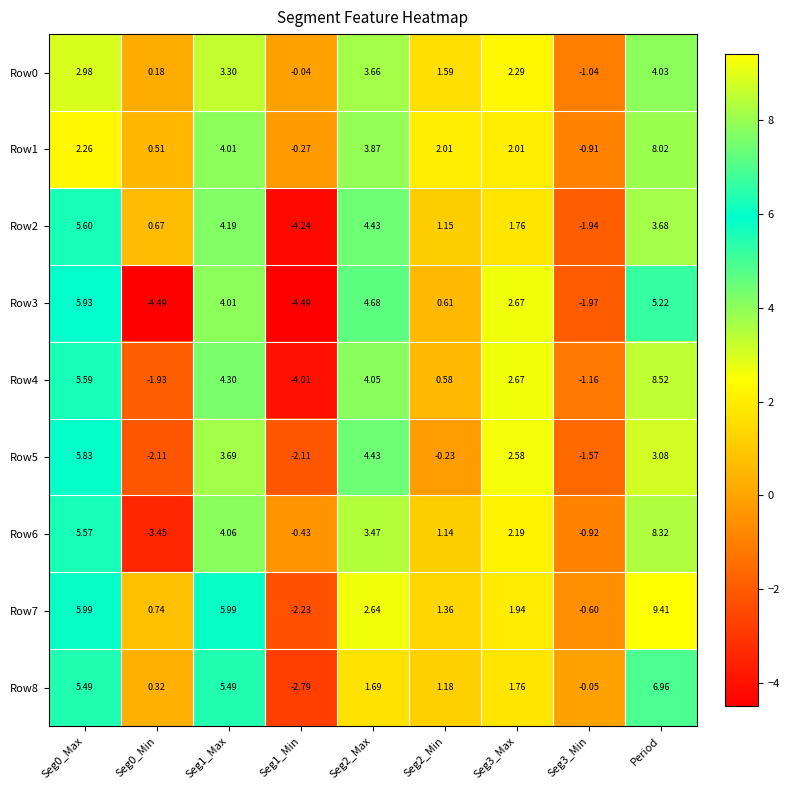

Which category has the highest value across all series?

Period